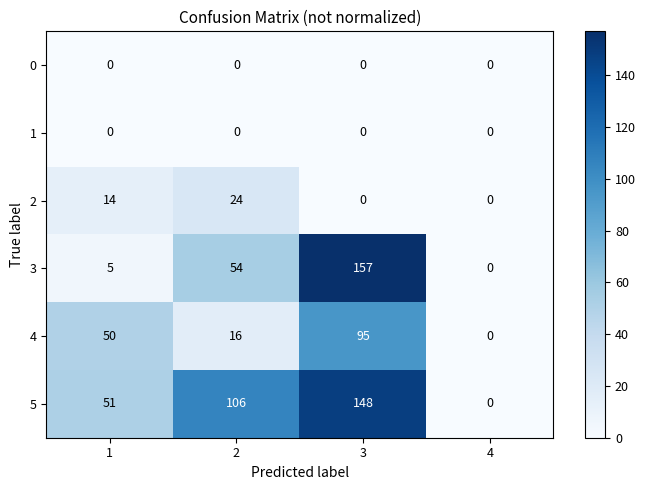

What is the spread (max minus min) of values at 2?

106